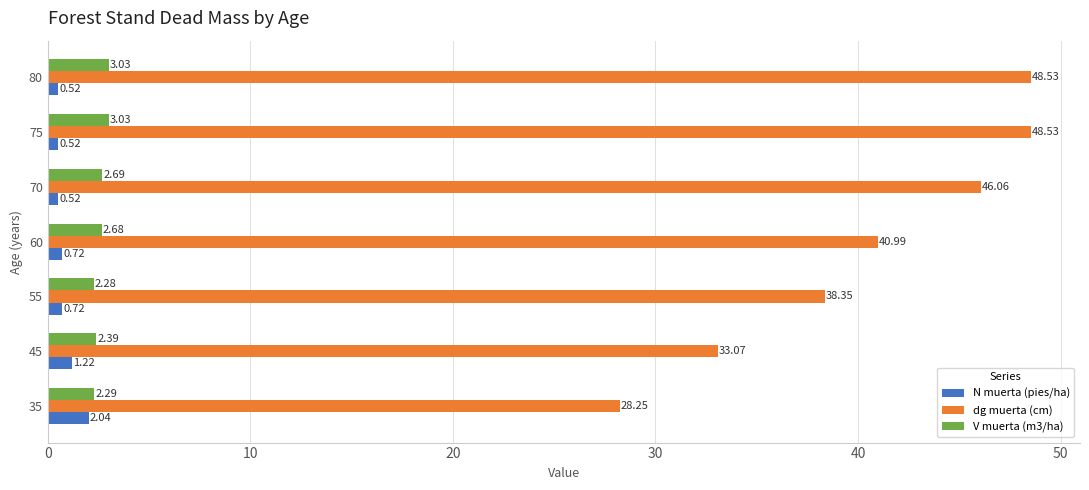

At how many categories does at least one series exceed 0?

7